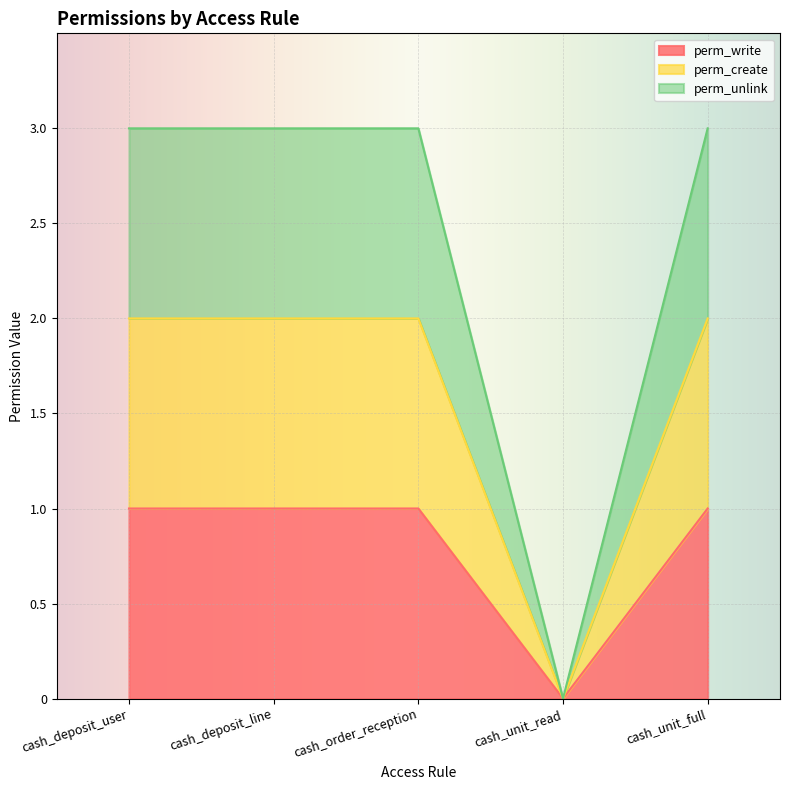

What is the label of the 4th point from the right?

cash_deposit_line